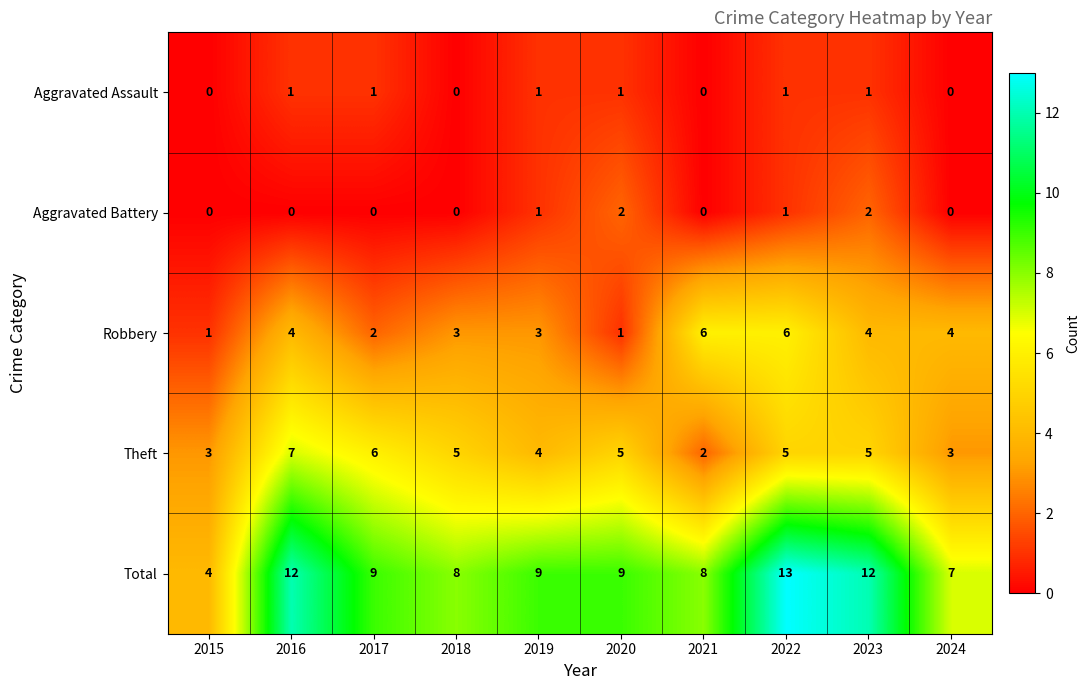

Which category has the highest value in the Theft series?

2016